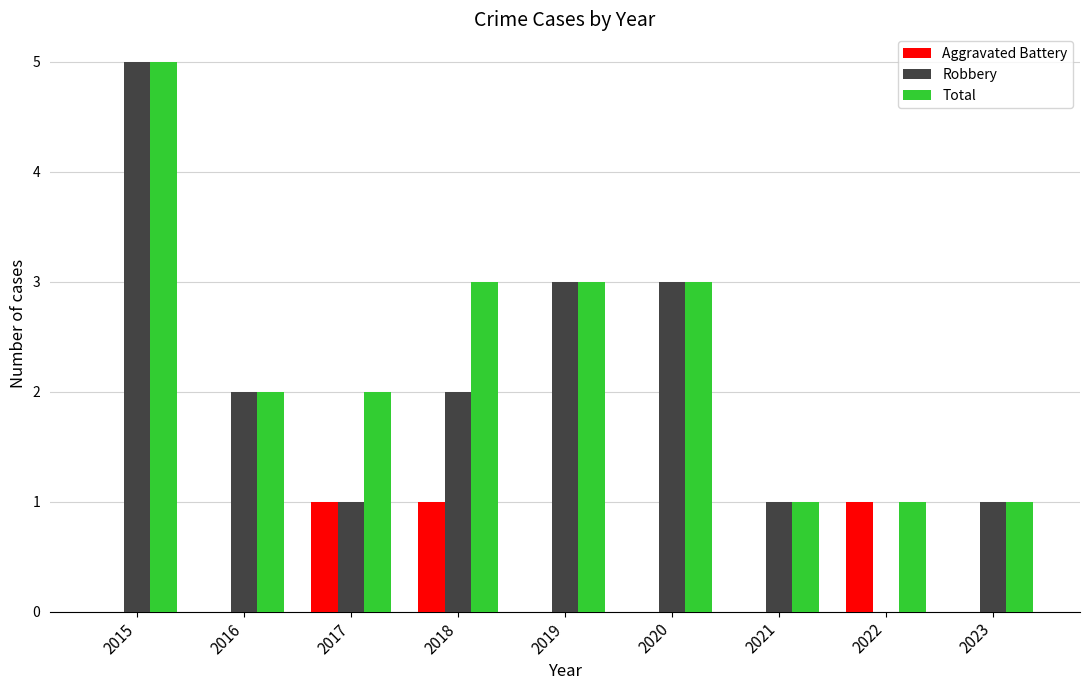

The value of Aggravated Battery at 2015 is 0. True or false?

True